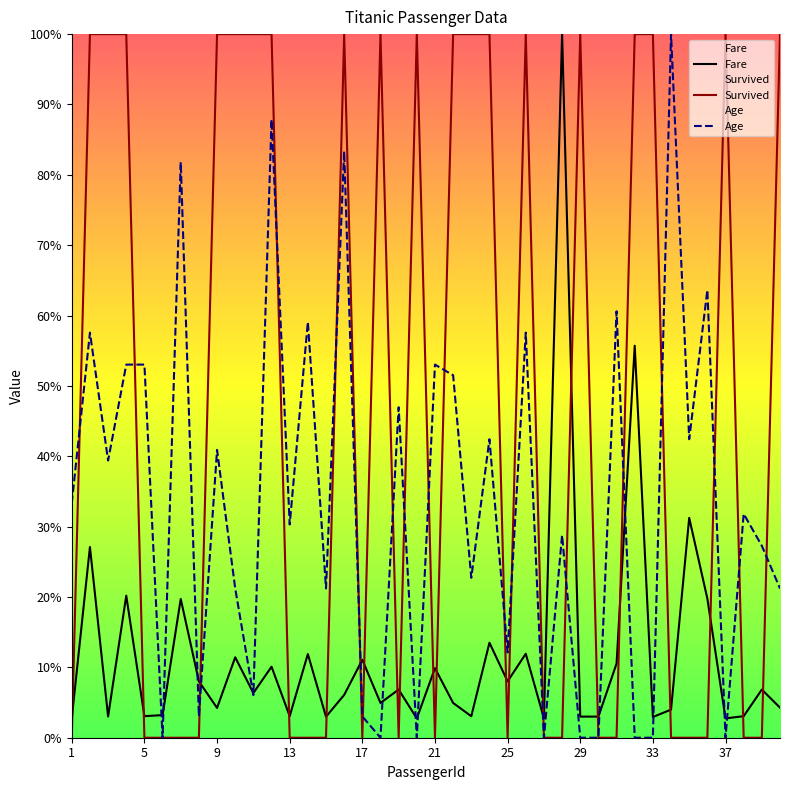

How many times do Survived and Age cross each other?

19